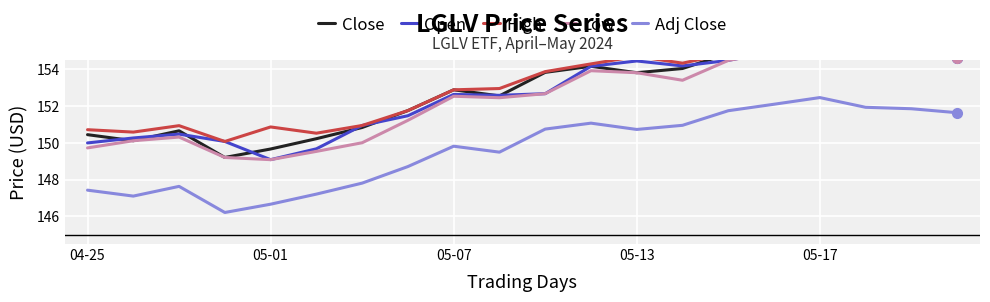

True or false: Adj Close has a value of 152.5 at 05-17.

True